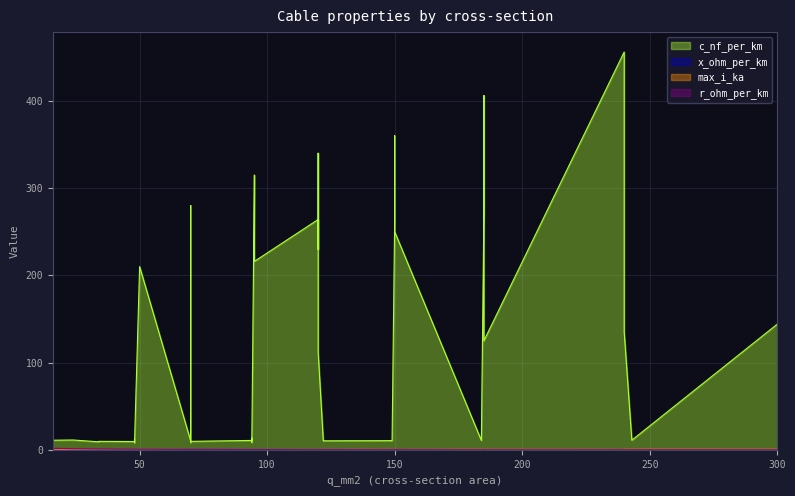

What is the highest value of the max_i_ka series?

0.6